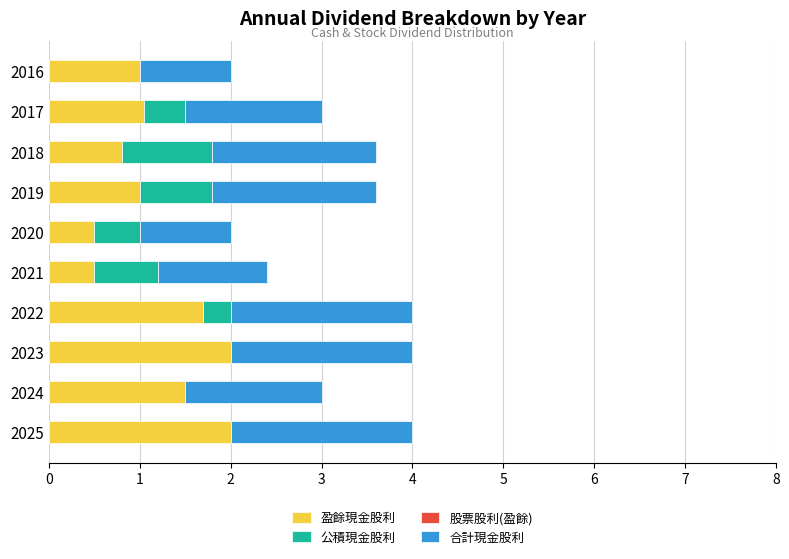

True or false: 盈餘現金股利 has a value of 0.5 at 2021.

True